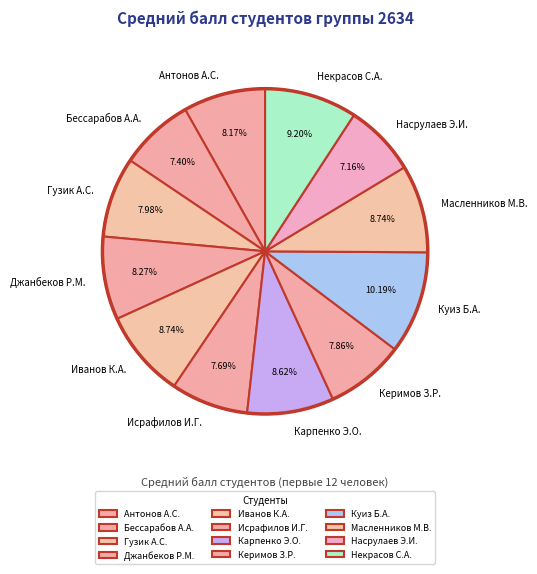

To the nearest percent, what percentage of the pie is Иванов К.А.?

9%